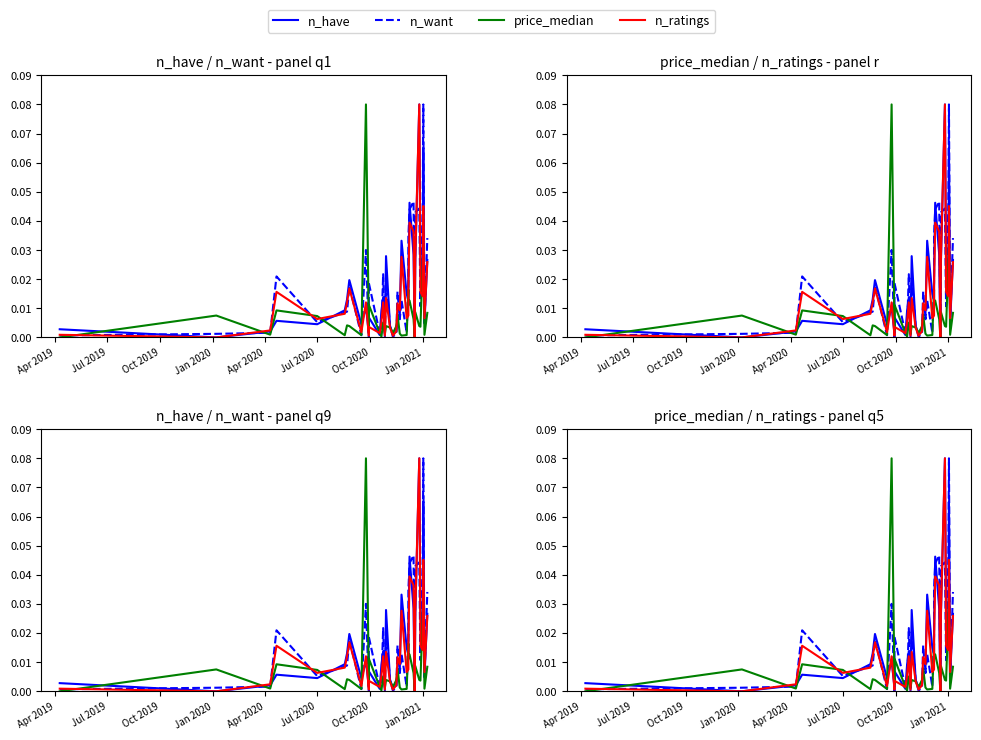

True or false: n_have has a value of 0.0 at Apr 2019.

True